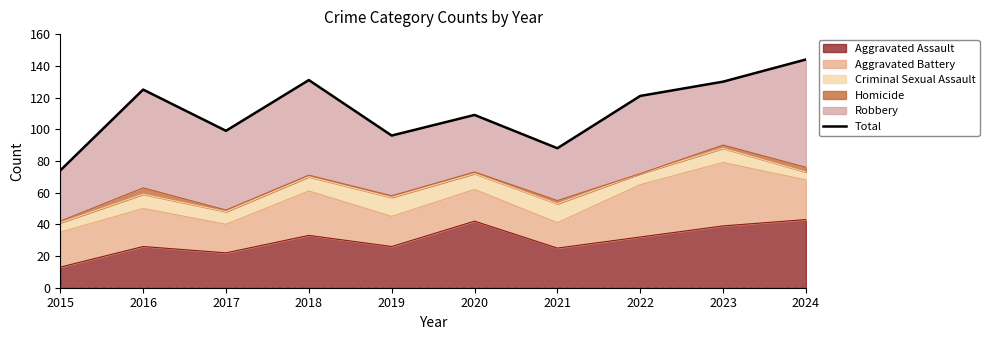

Between 2023 and 2017, which is larger?

2023